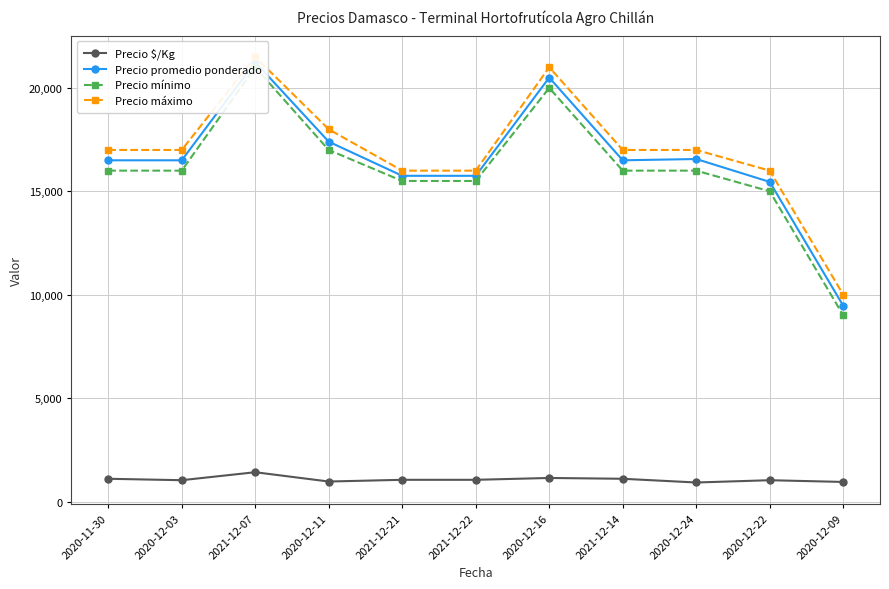

What are all the series names shown in the legend?

Precio $/Kg, Precio promedio ponderado, Precio mínimo, Precio máximo